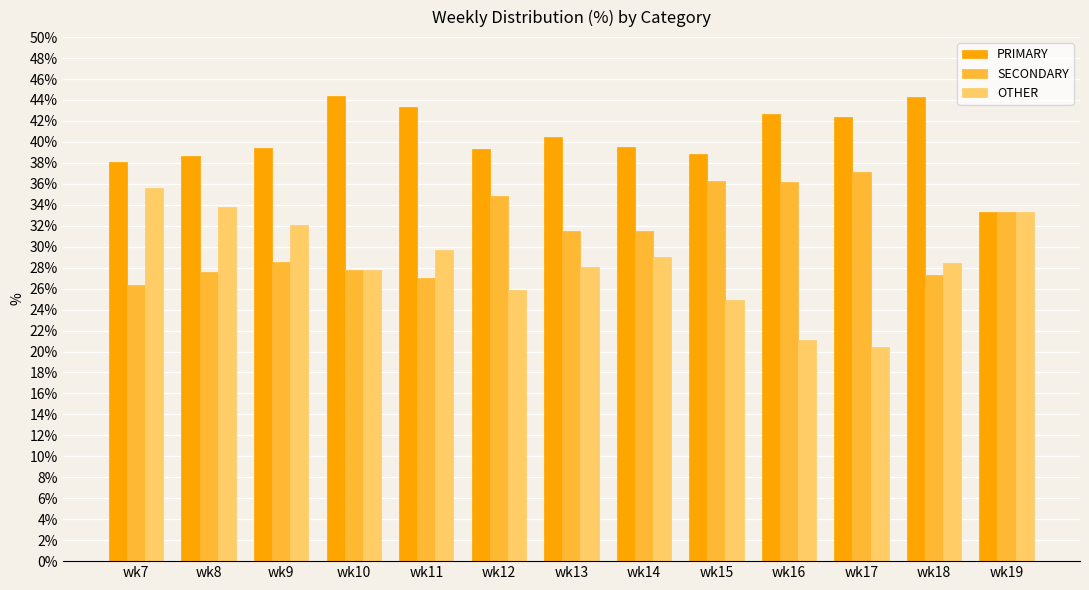

What is the difference between the maximum and second lowest values in the PRIMARY series?

6.4